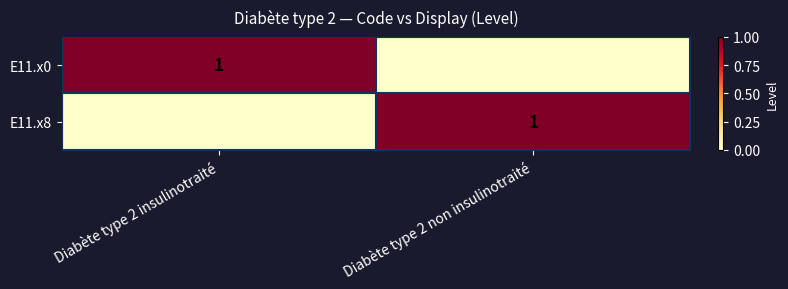

True or false: E11.x0 has a value of 1 at Diabète type 2 insulinotraité.

True